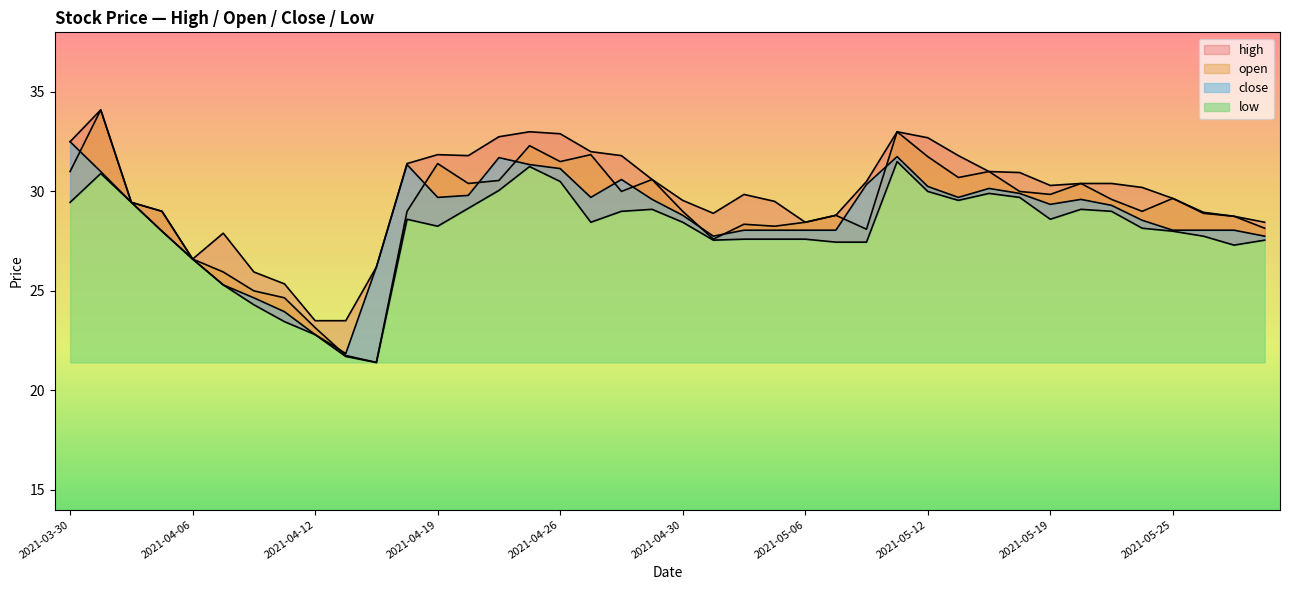

What is the maximum value for low?

31.5